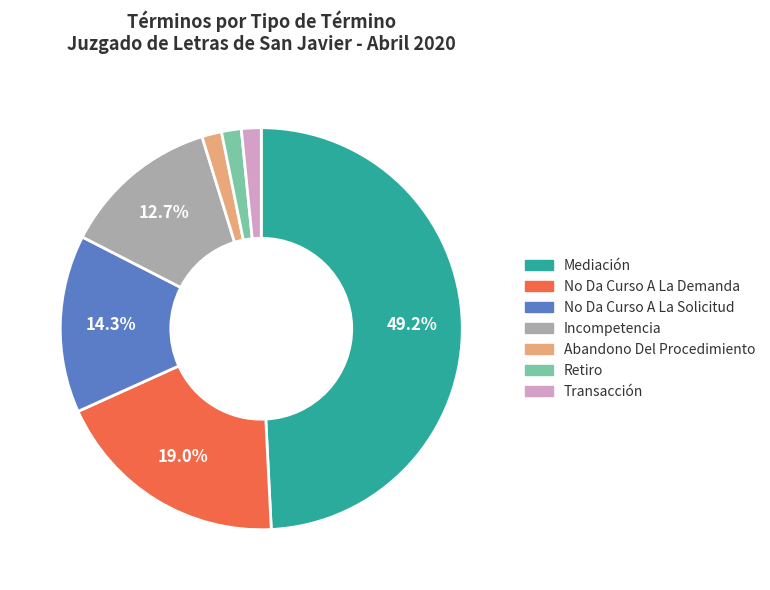

Is Incompetencia the majority of the pie?

No